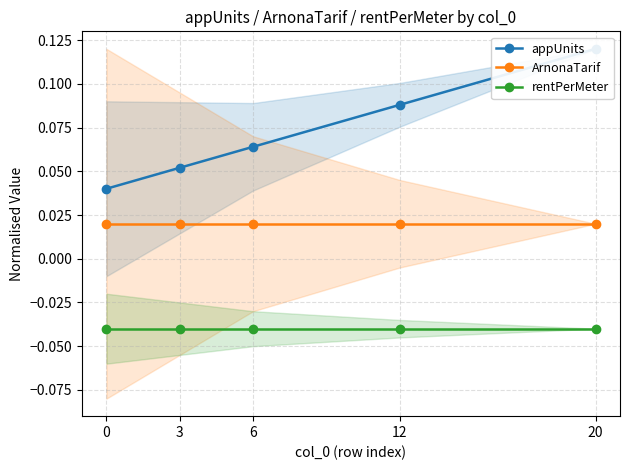

The rentPerMeter series shows -0.0 at 3. True or false?

False